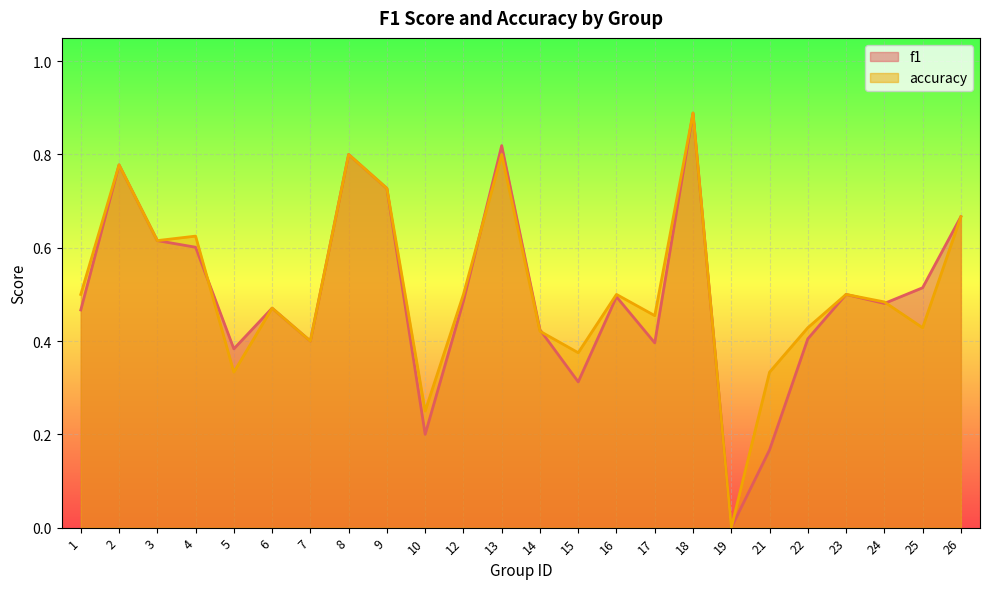

List the series in order of their overall mean, lowest first.

f1, accuracy